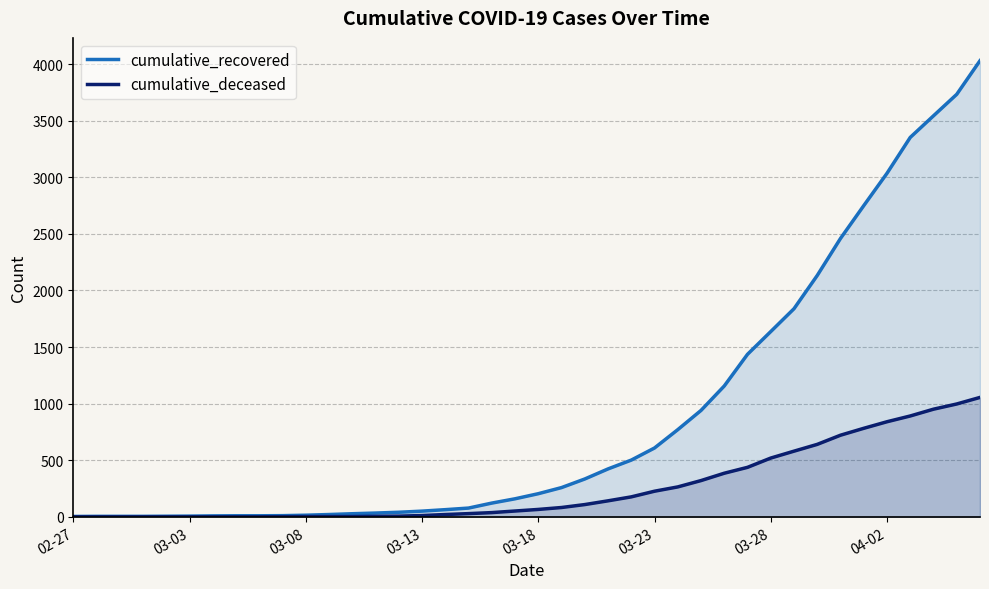

Rank the series at 29 from lowest to highest value.

cumulative_deceased, cumulative_recovered